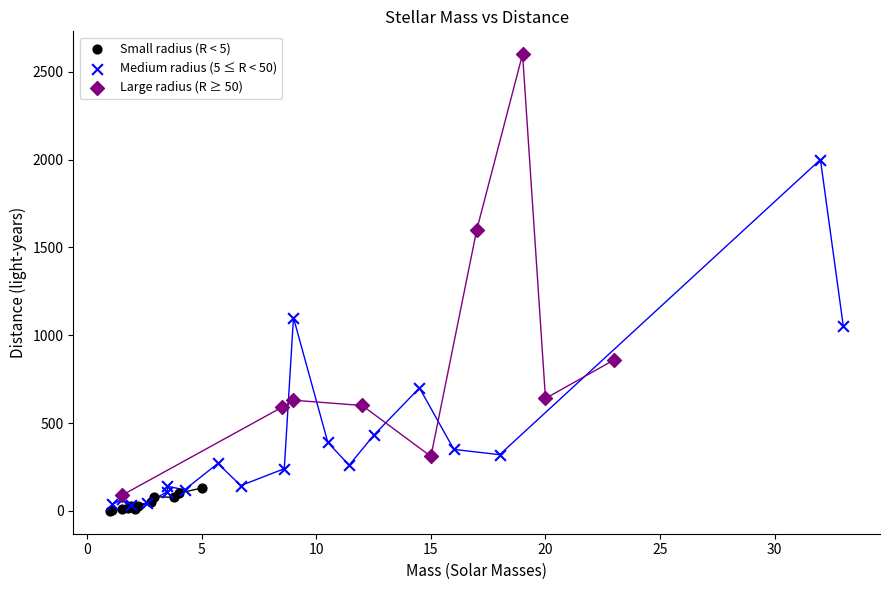

Which series has the largest Y range (max minus min)?

Large radius (R ≥ 50)